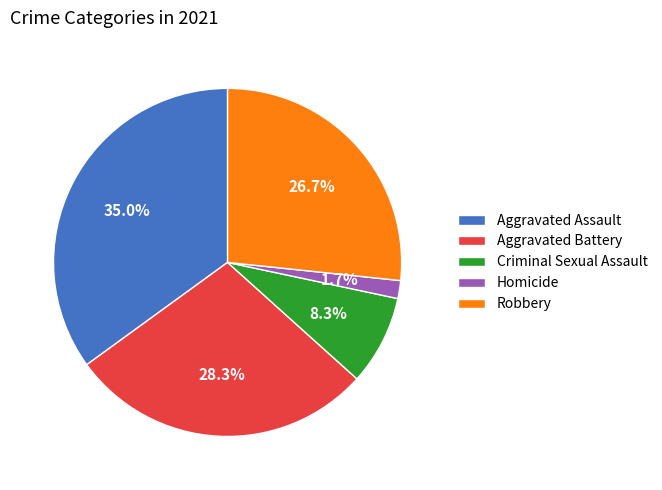

How many slices are in this pie chart?

5